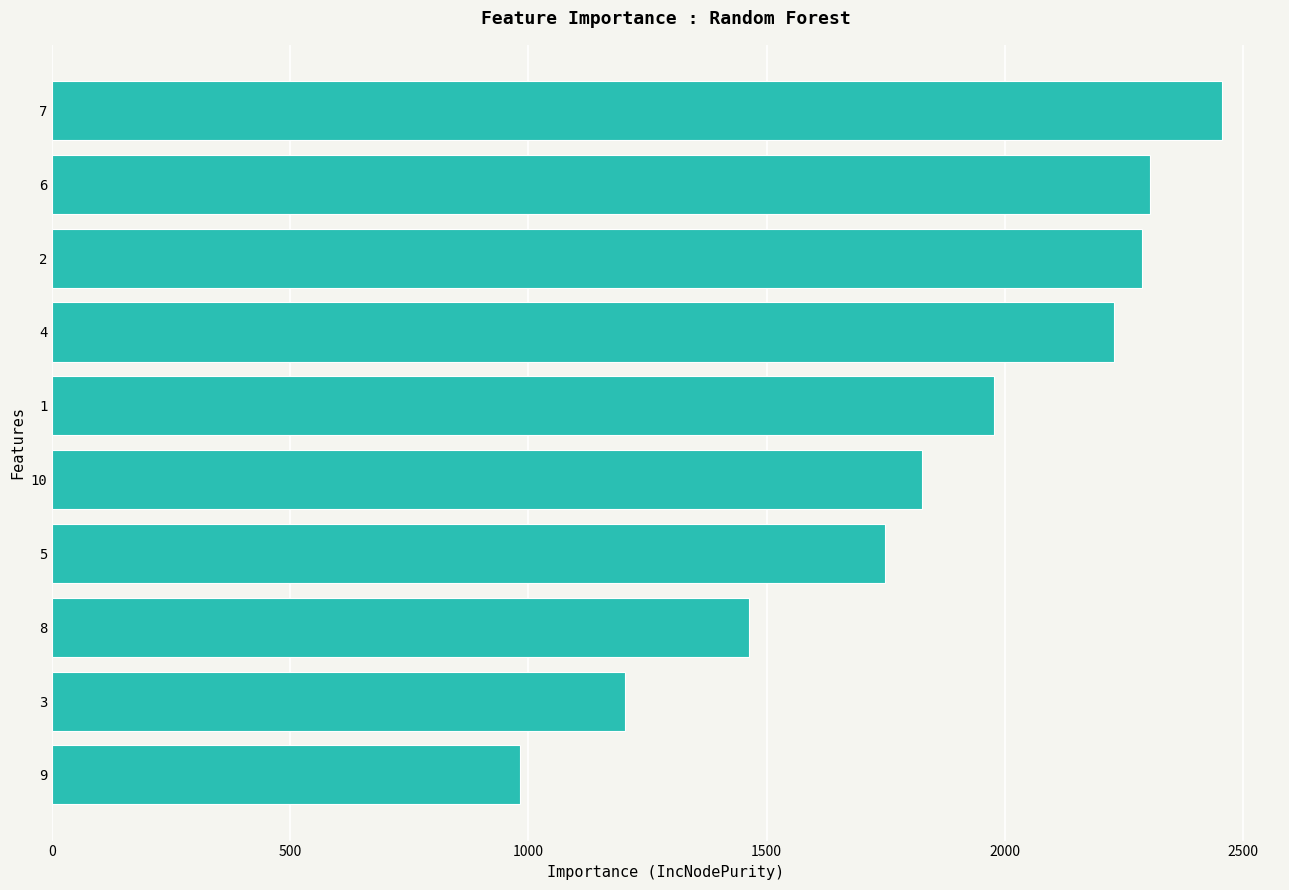

Reading bottom to top, transcribe all the data shown in this chart.

982	1203	1464	1749	1826	1977	2230	2289	2305	2455